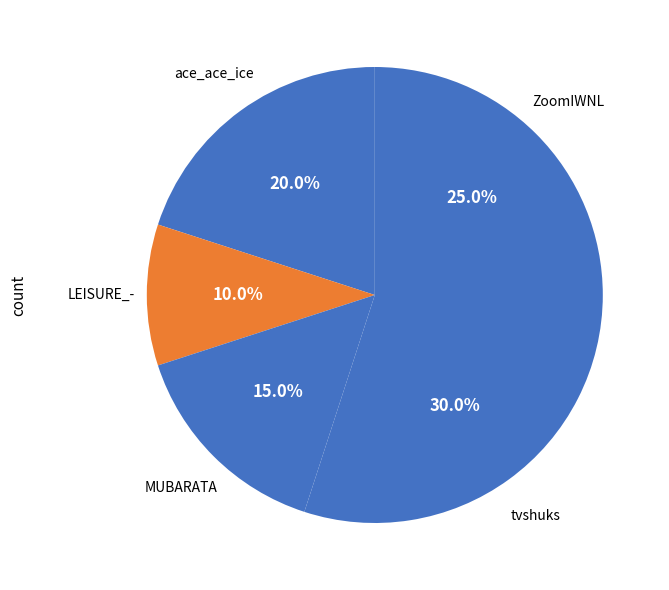

Rank the categories by value from lowest to highest.

LEISURE_-, MUBARATA, ace_ace_ice, ZoomIWNL, tvshuks